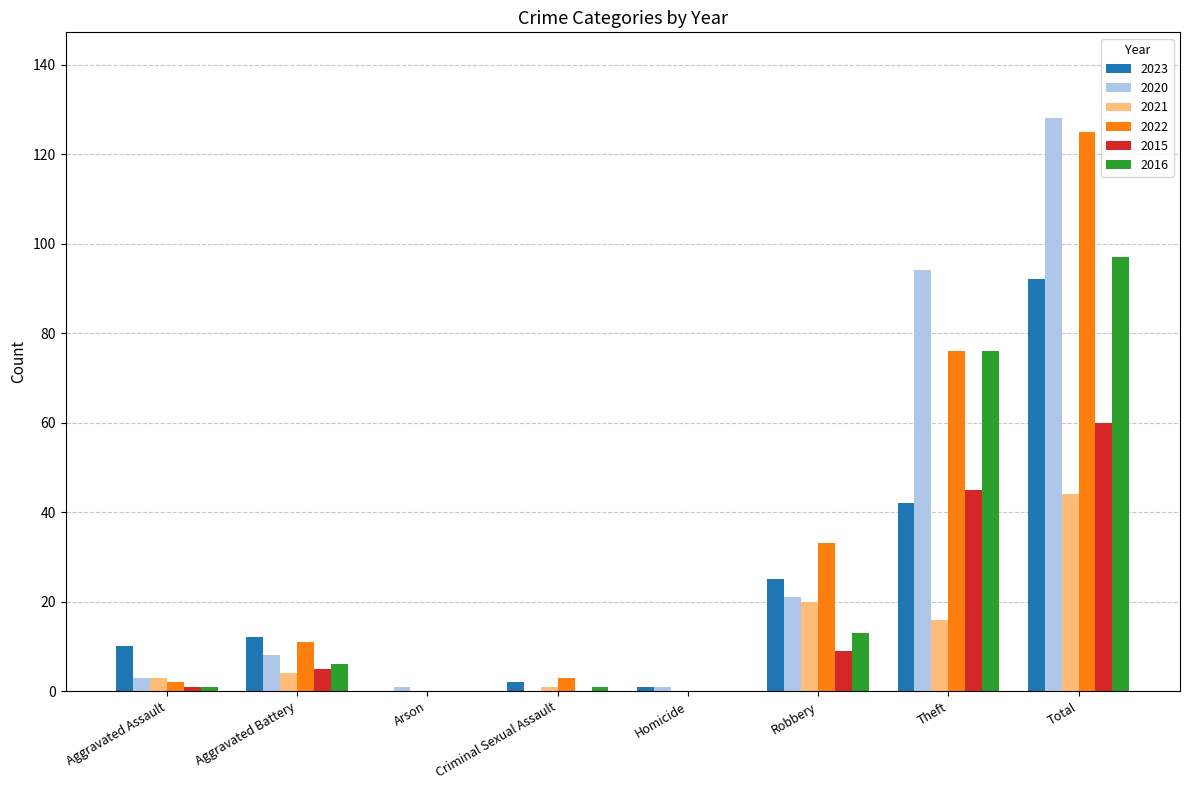

The value of 2015 at Total is 85. True or false?

False